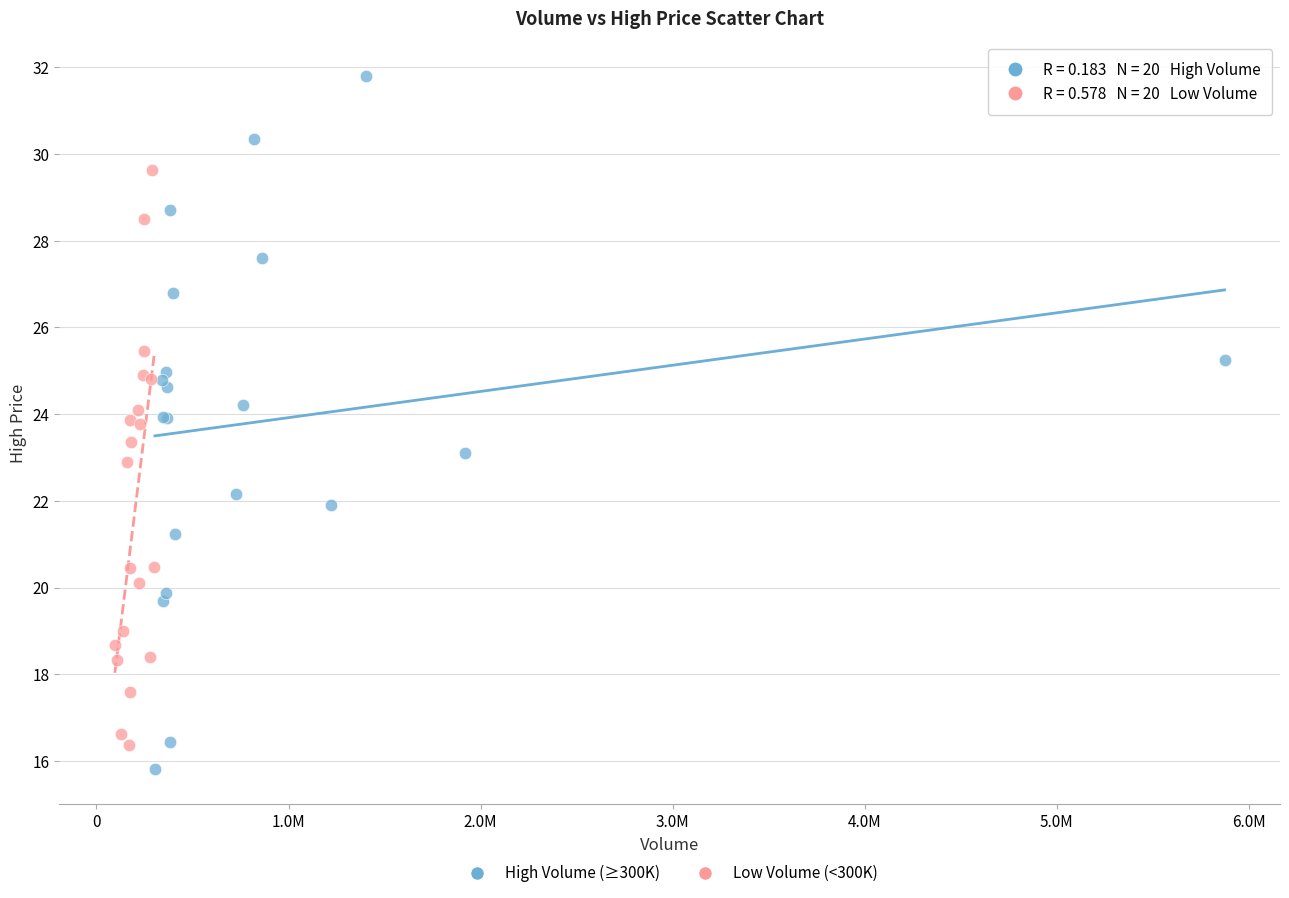

Which series has the largest Y range (max minus min)?

High Volume (≥300K)